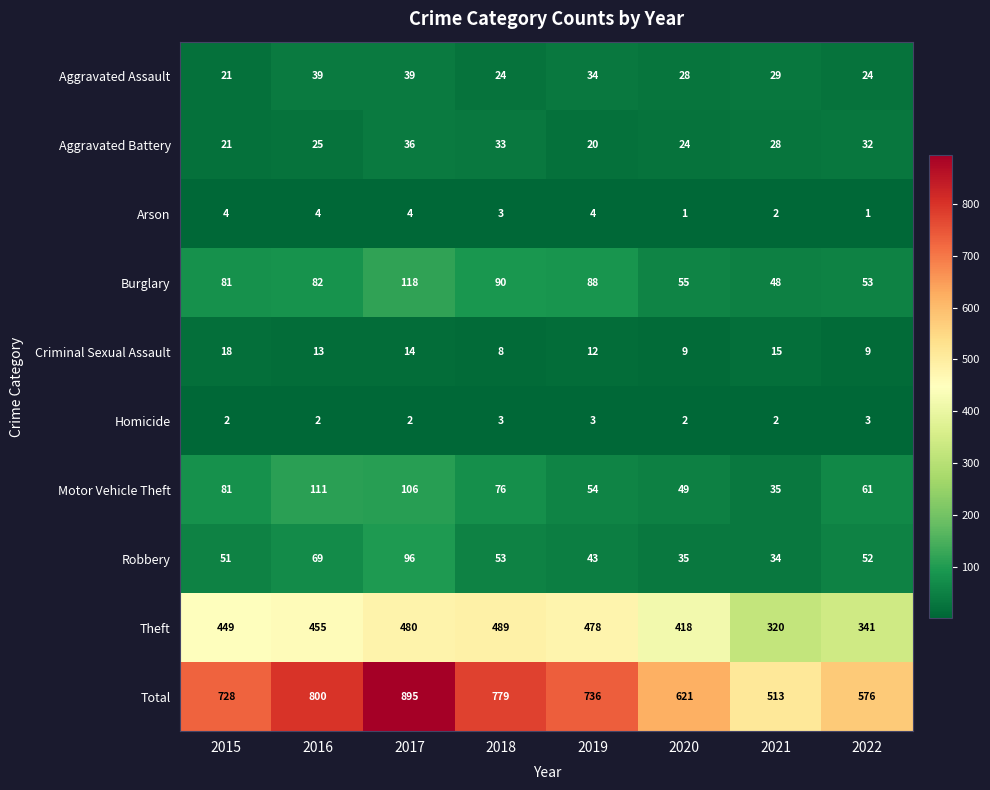

At how many categories does at least one series exceed 423?

8